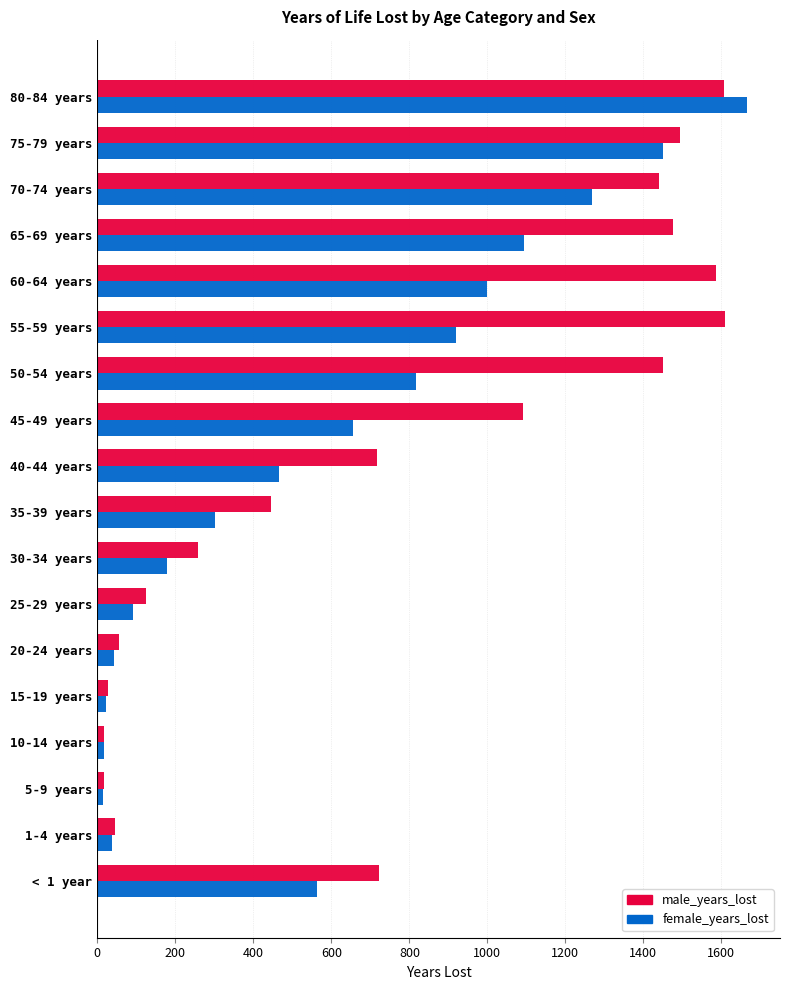

Where is female_years_lost nearest to the value 841?

50-54 years